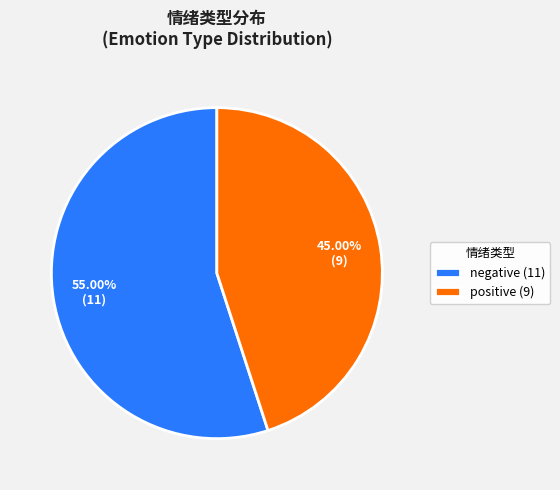

Rank the categories by value from lowest to highest.

positive, negative